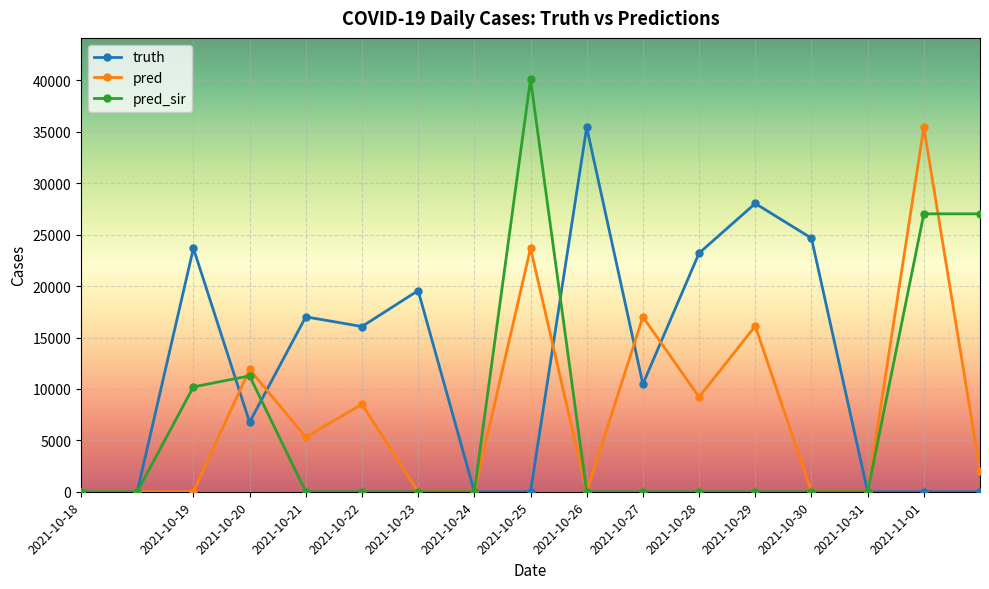

Which series has the largest range (max minus min)?

pred_sir